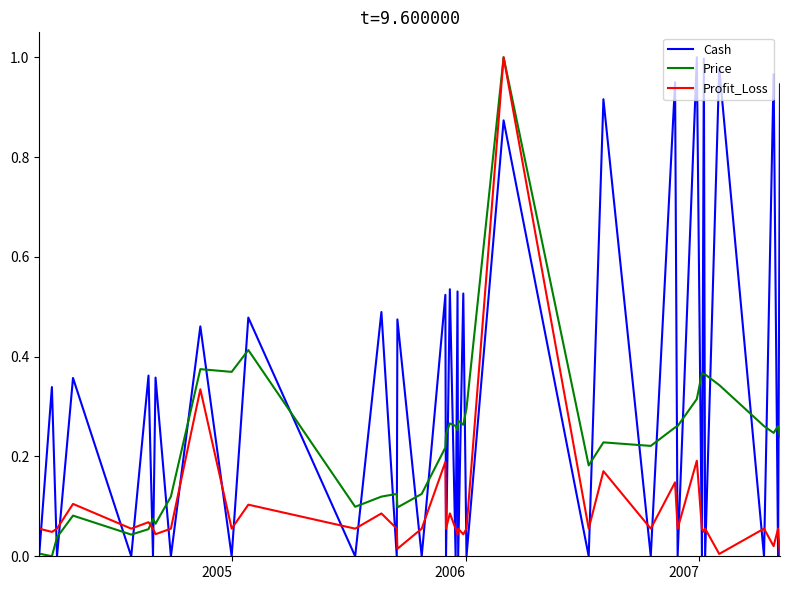

How many times do Profit_Loss and Cash cross each other?

37